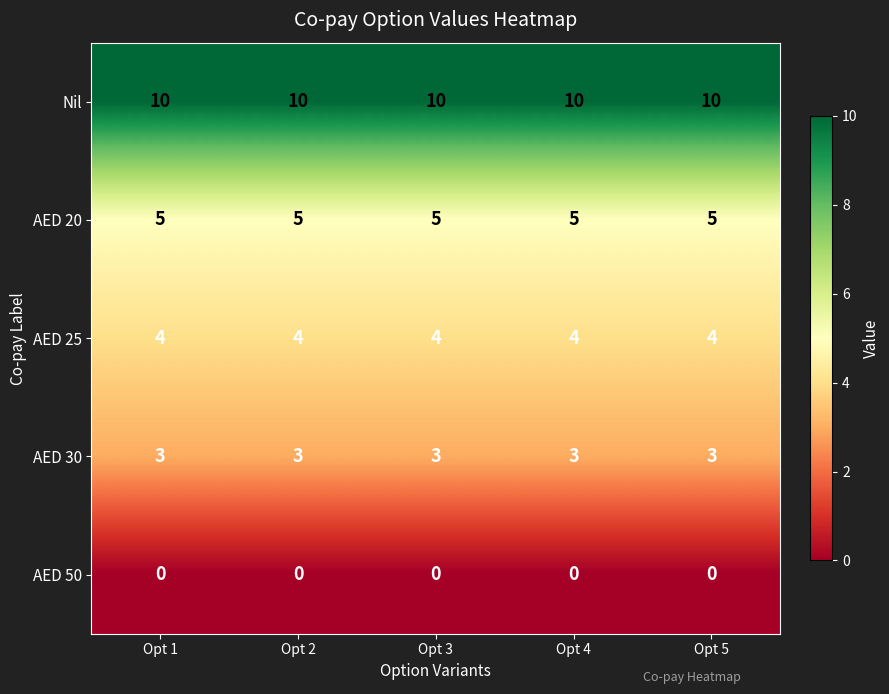

What is the lowest value of the AED 20 series?

5